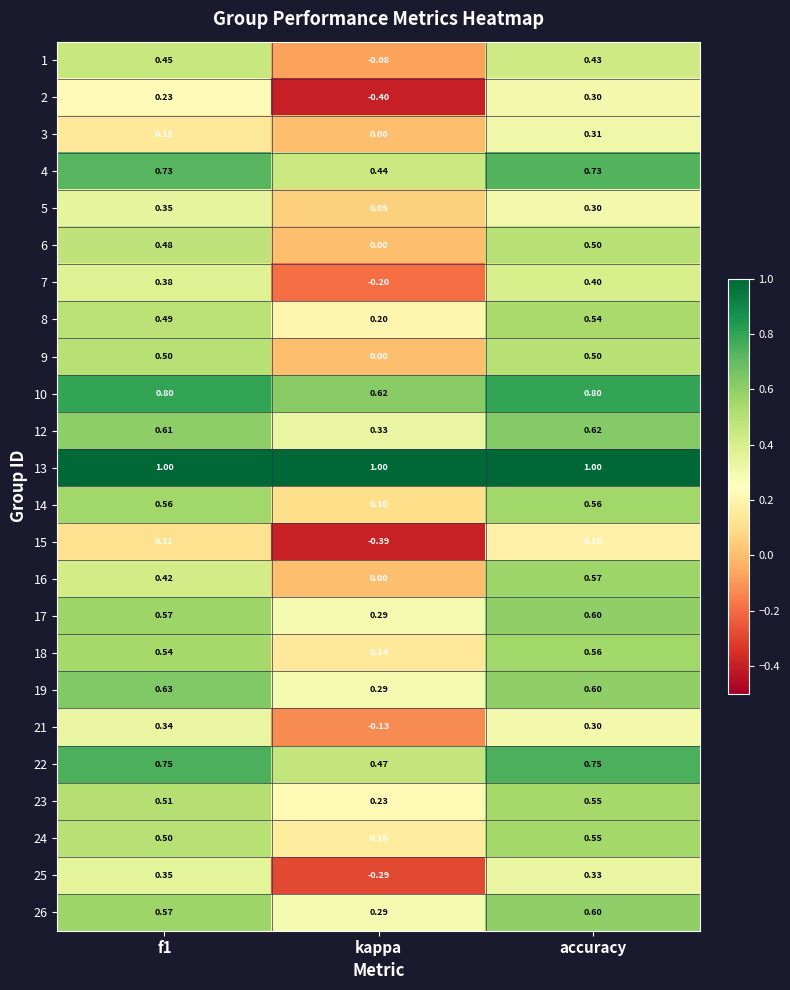

Which label corresponds to the smallest value in the chart?

kappa